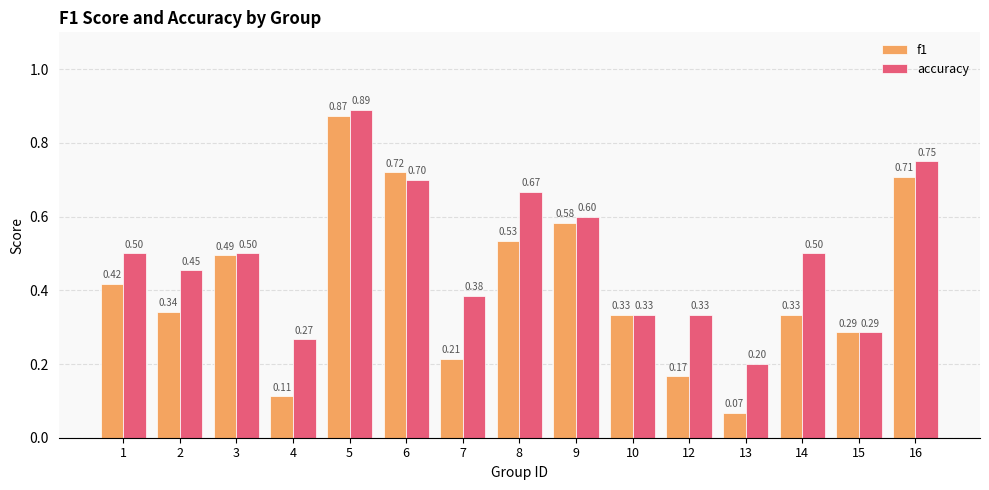

True or false: accuracy has a value of 0.2 at 1.

False